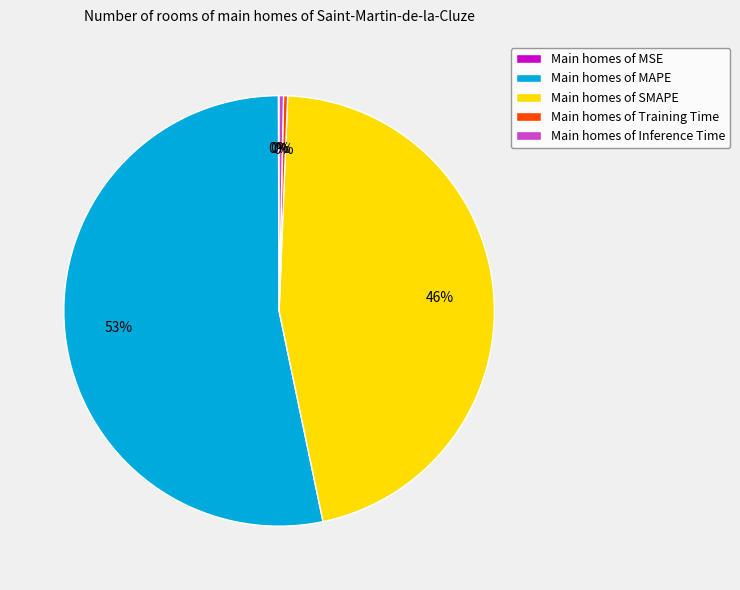

Which category accounts for the majority?

Main homes of MAPE